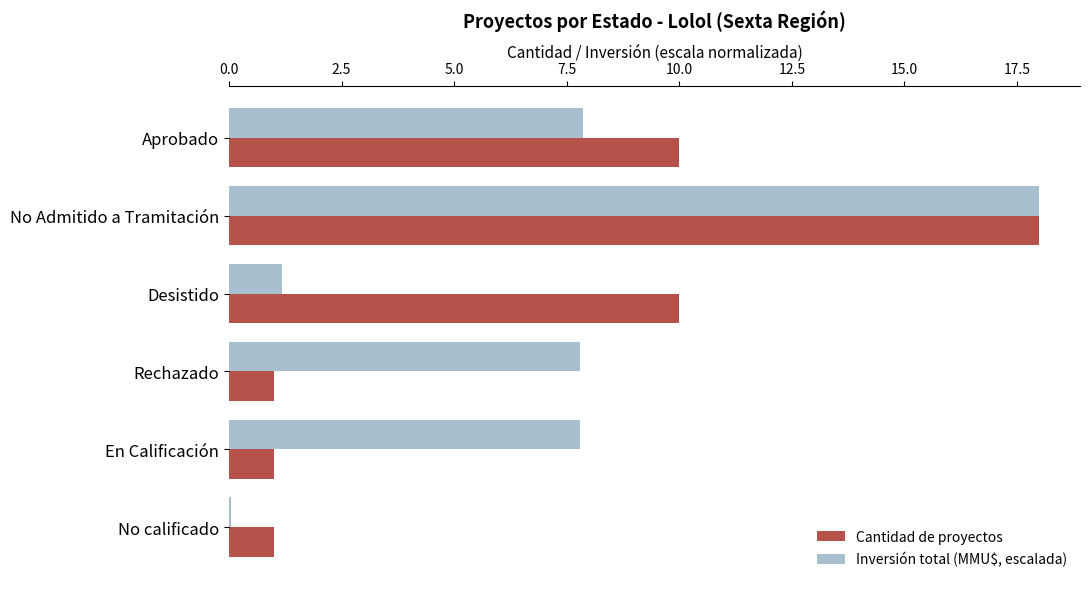

At which category is the sum across all series the highest?

No Admitido a Tramitación